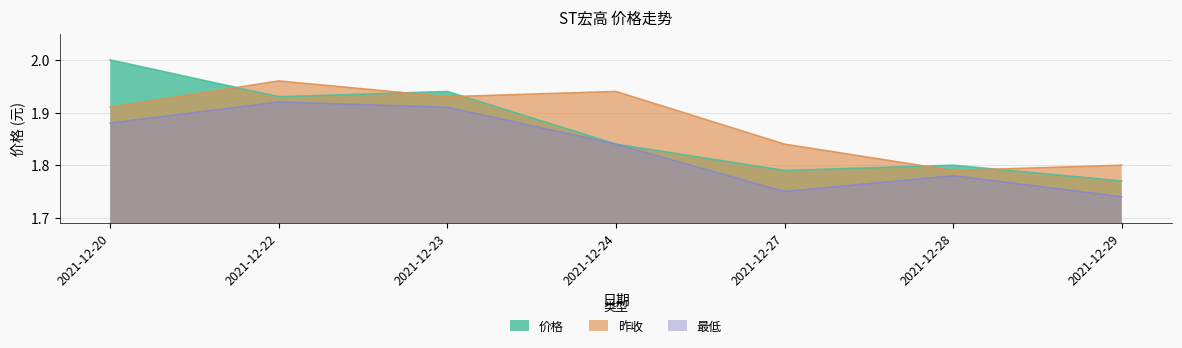

Which category has the highest value in the 昨收 series?

2021-12-22